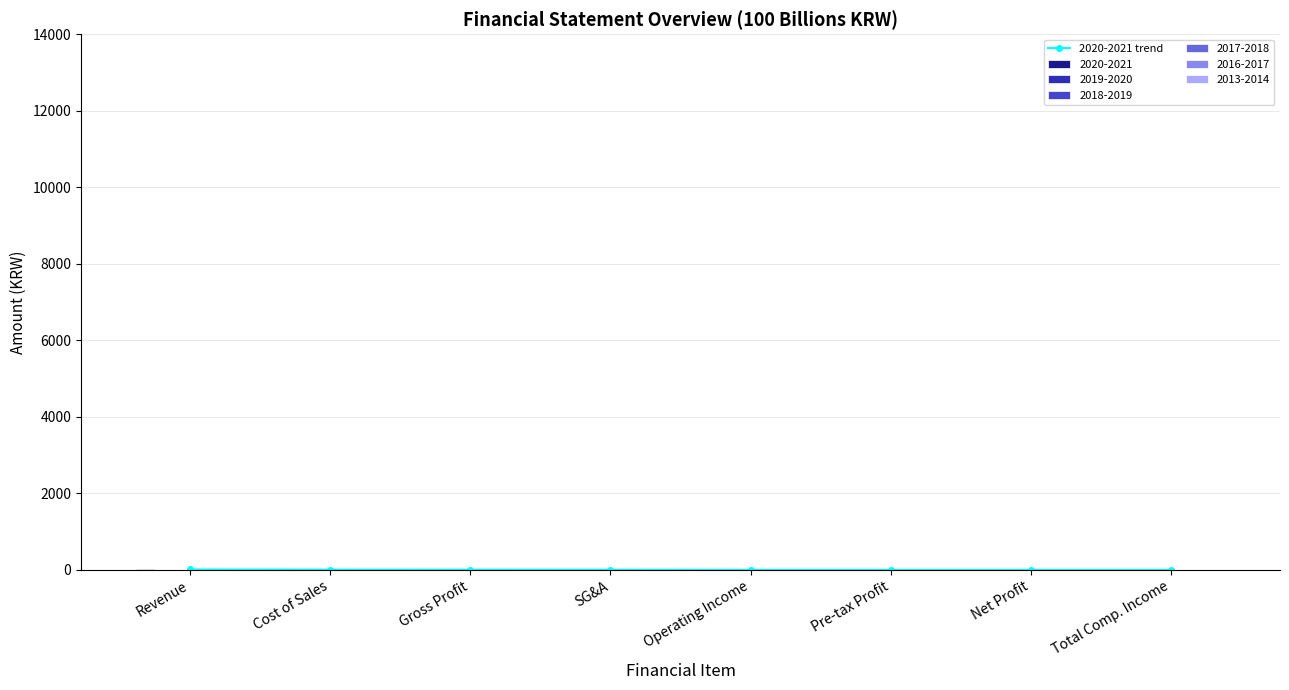

Which label corresponds to the largest value in the chart?

Revenue